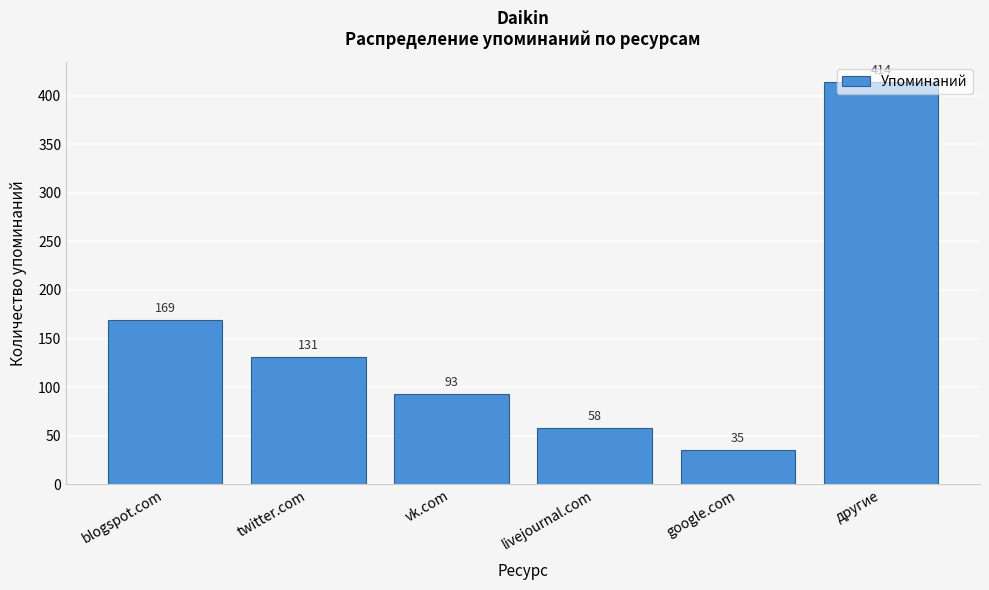

Rank the categories by value from lowest to highest.

google.com, livejournal.com, vk.com, twitter.com, blogspot.com, другие